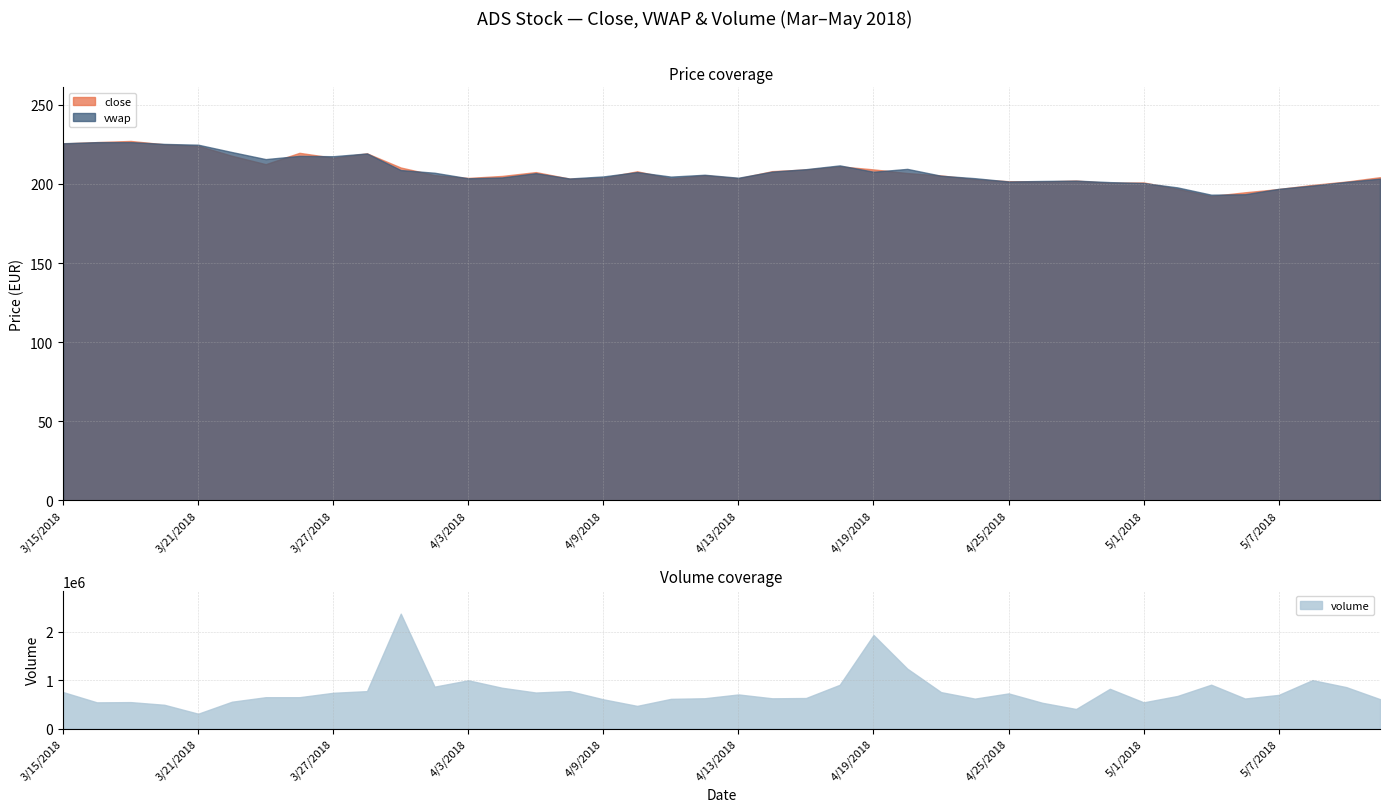

Which series ends up on top after the final intersection of vwap and close?

close